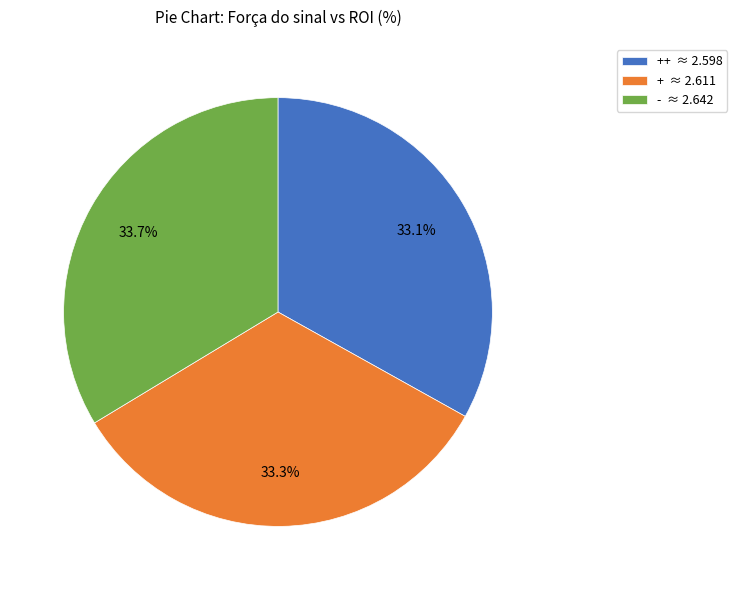

What percentage is NOT represented by + ≈ 2.611?

66.7%